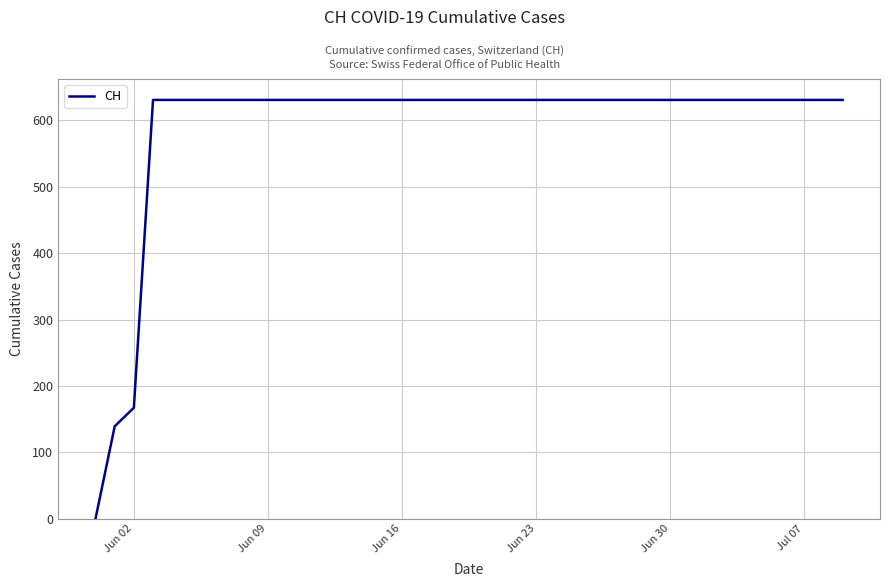

What is the maximum value shown in the chart?

631